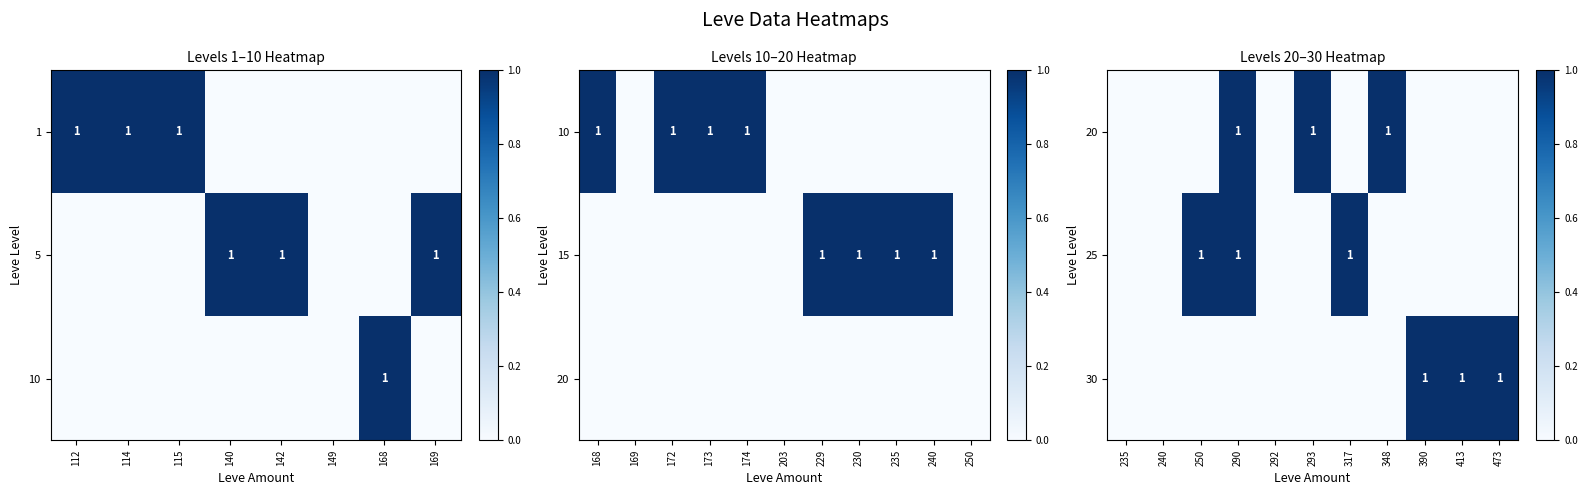

How many data points does each series have?

11